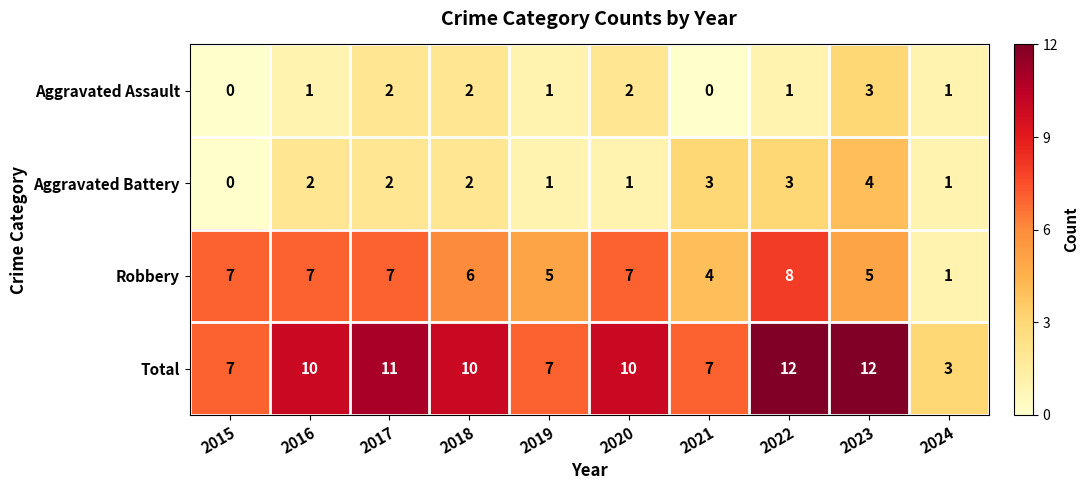

Count the Aggravated Battery values in the range 1 to 3.

8